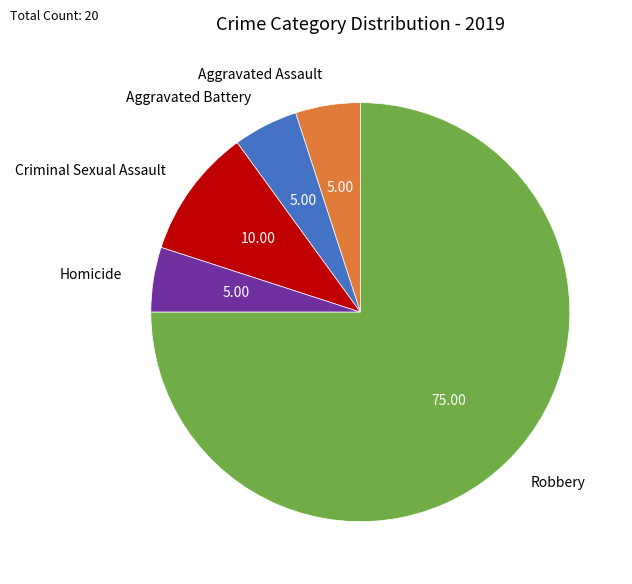

Is Aggravated Assault the majority of the pie?

No